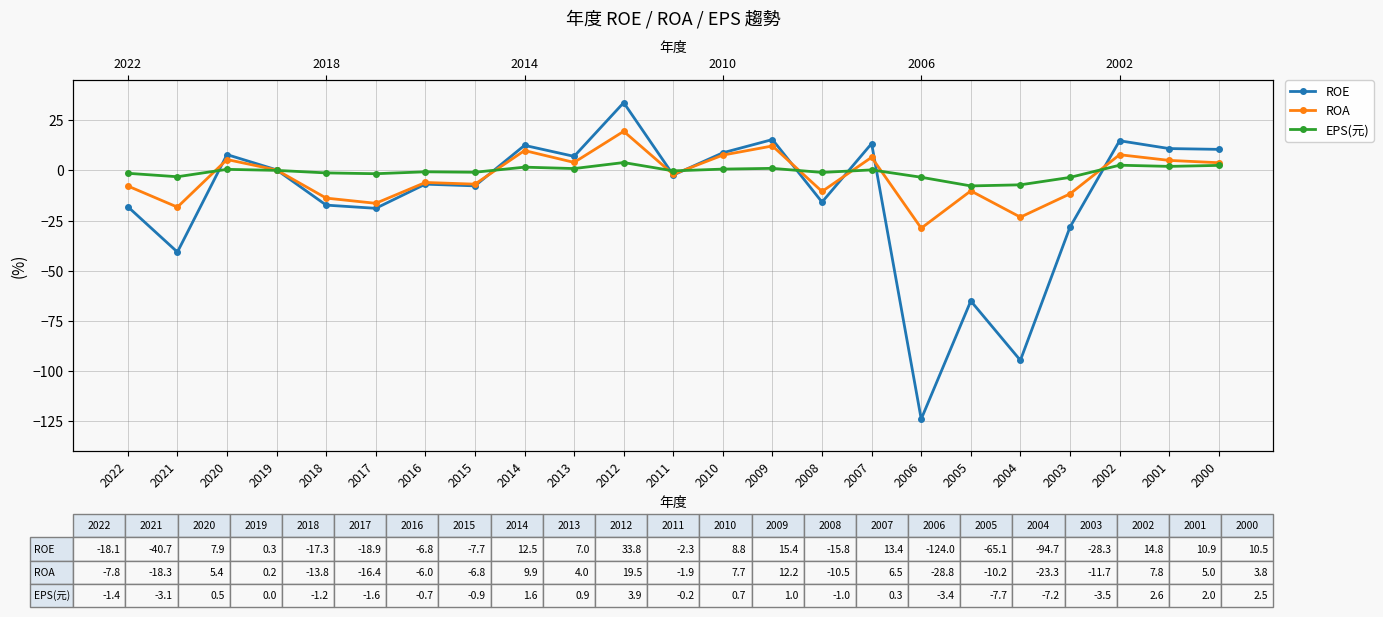

True or false: ROA has a value of 4.0 at 2013.

True